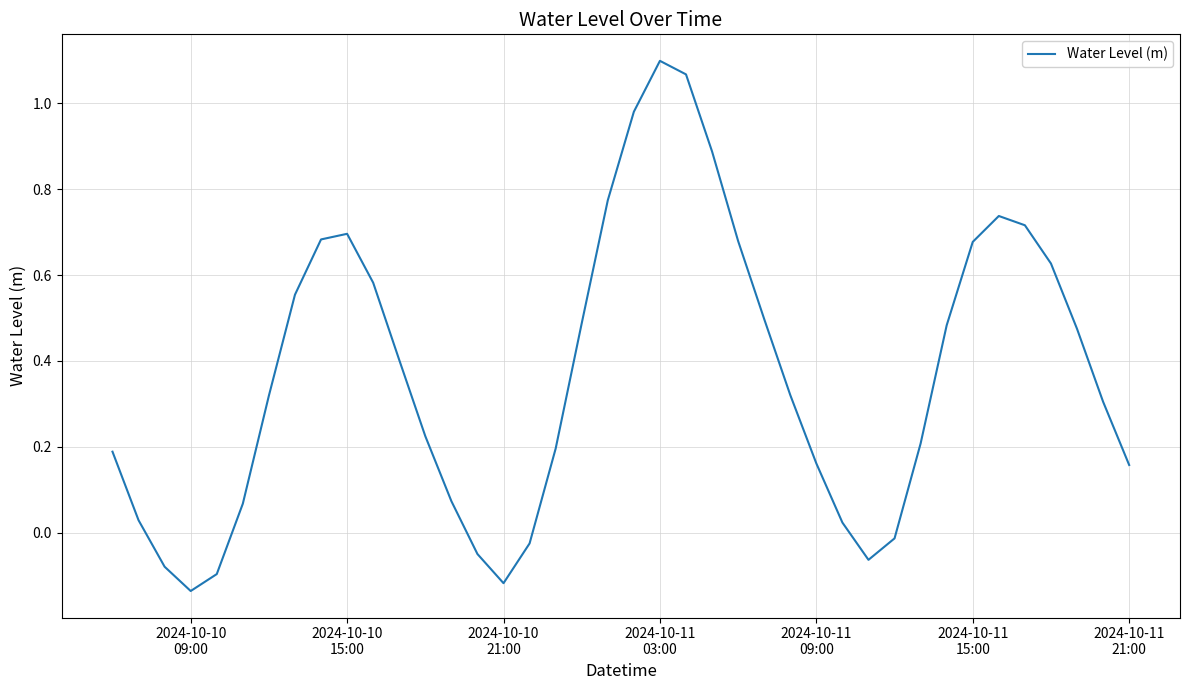

What is the difference between the maximum and minimum values?

1.2